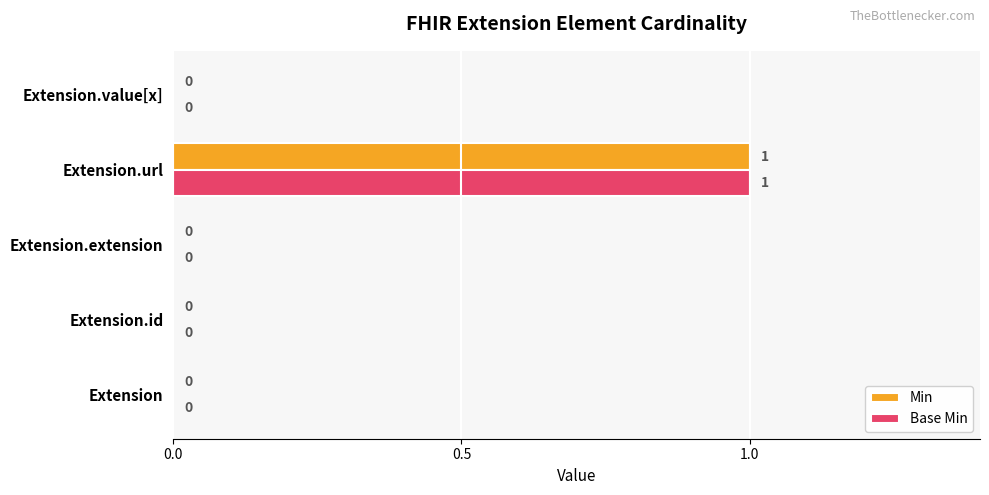

What is the sum of all Min values?

1